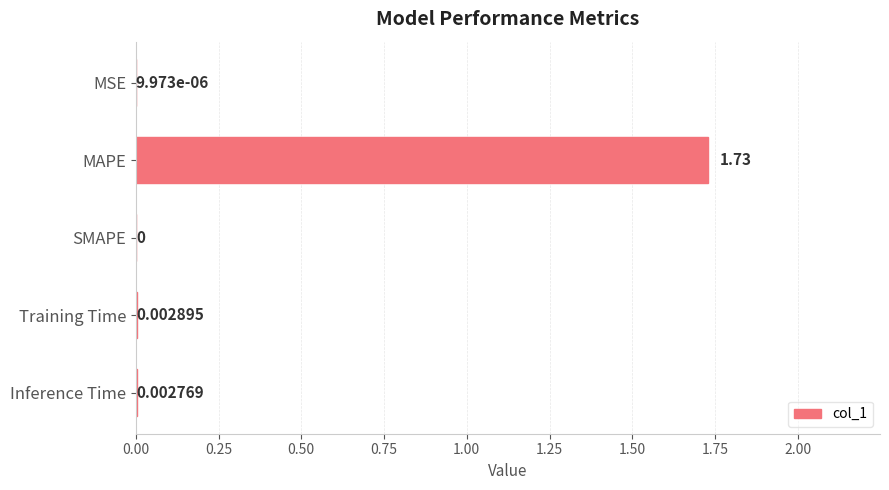

Between MAPE and Training Time, which is larger?

MAPE